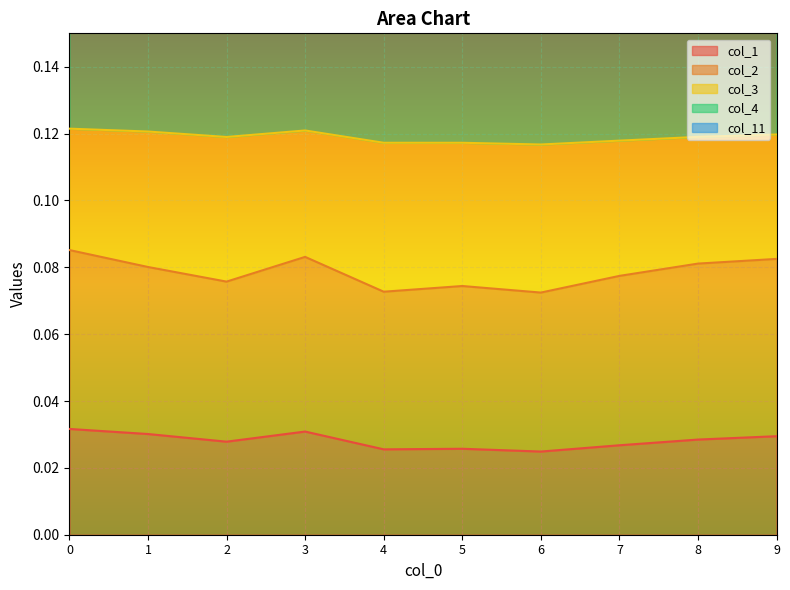

Which series has the largest range (max minus min)?

col_4